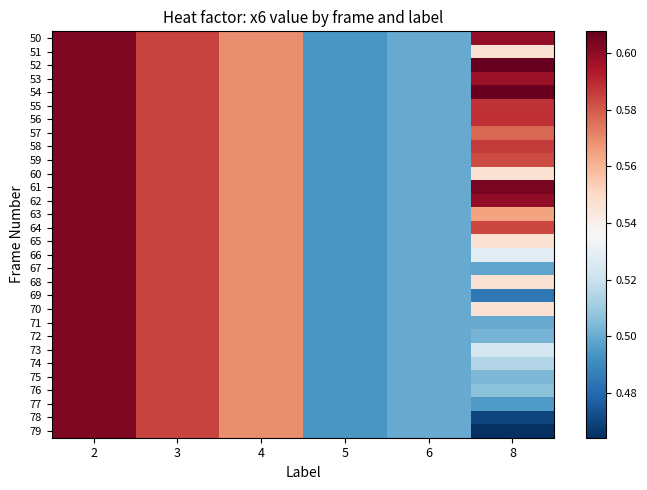

At which category is the sum across all series the highest?

2